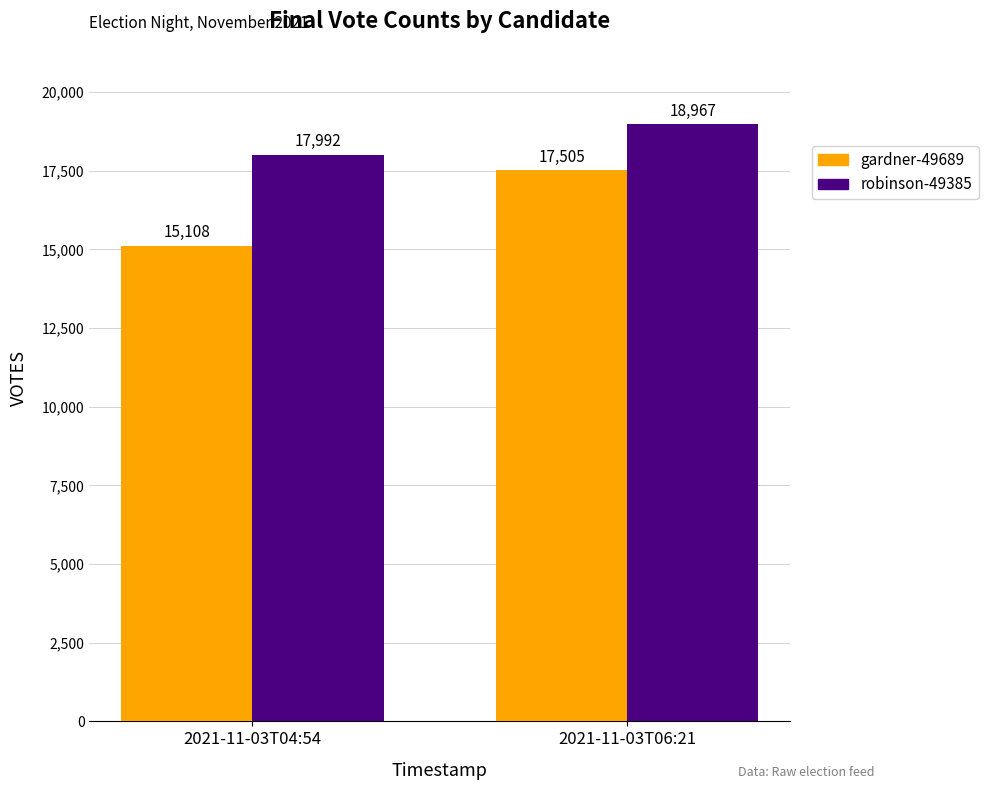

Which series has the largest total across all categories?

robinson-49385